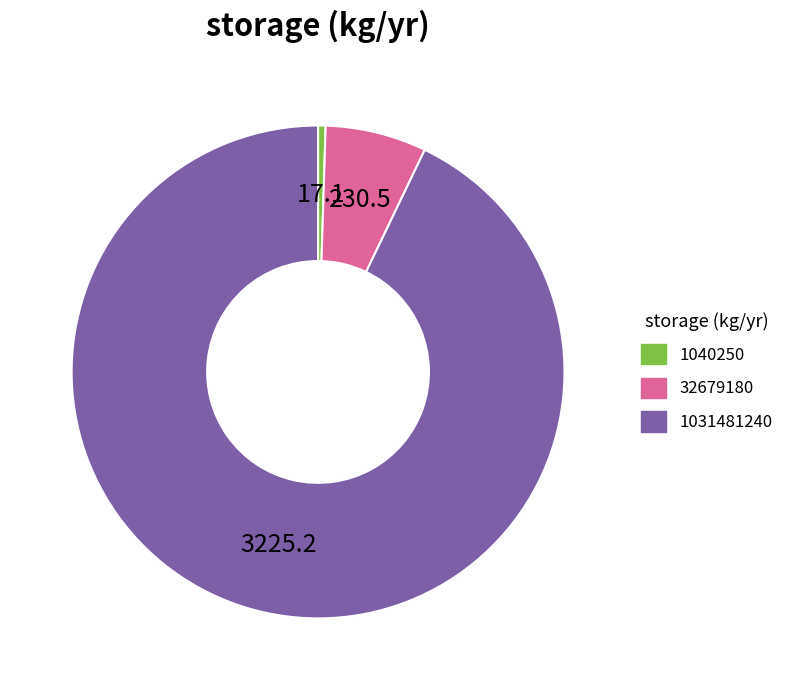

Does any single category account for the majority?

Yes